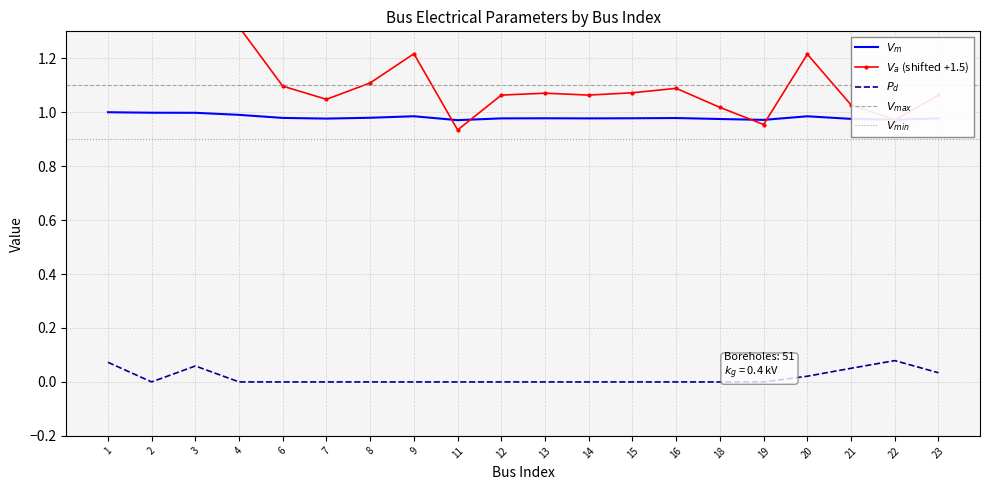

How many categories are shown in the chart?

20